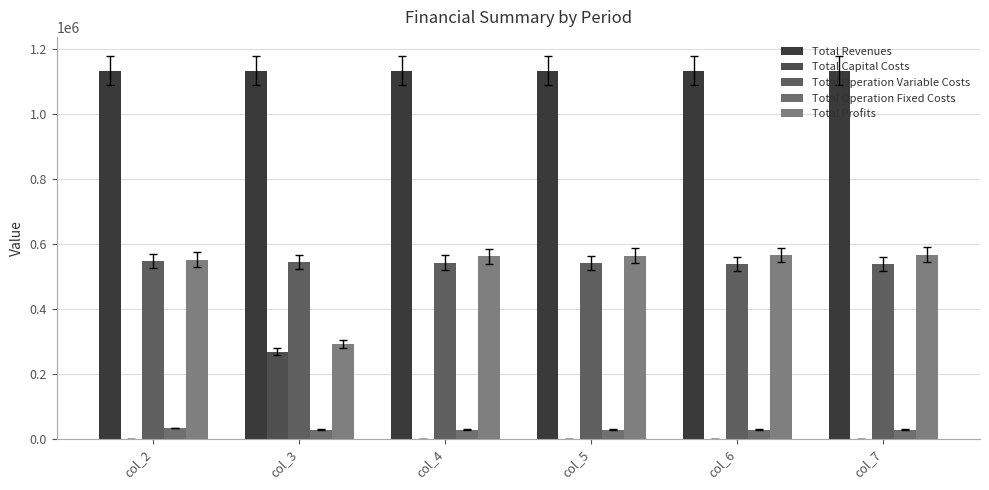

How many series are shown in this chart?

5